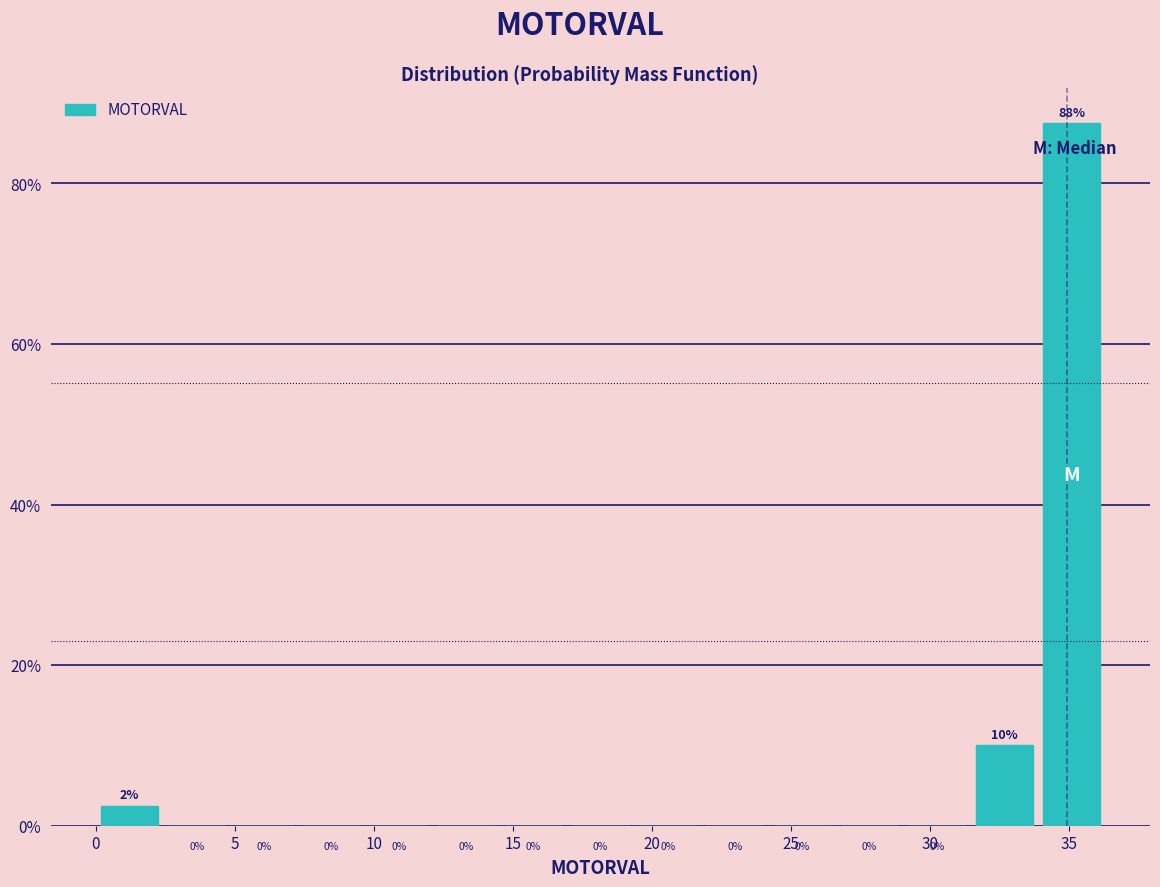

Over which range of the x-axis is the bar tallest?

34.0 to 36.5